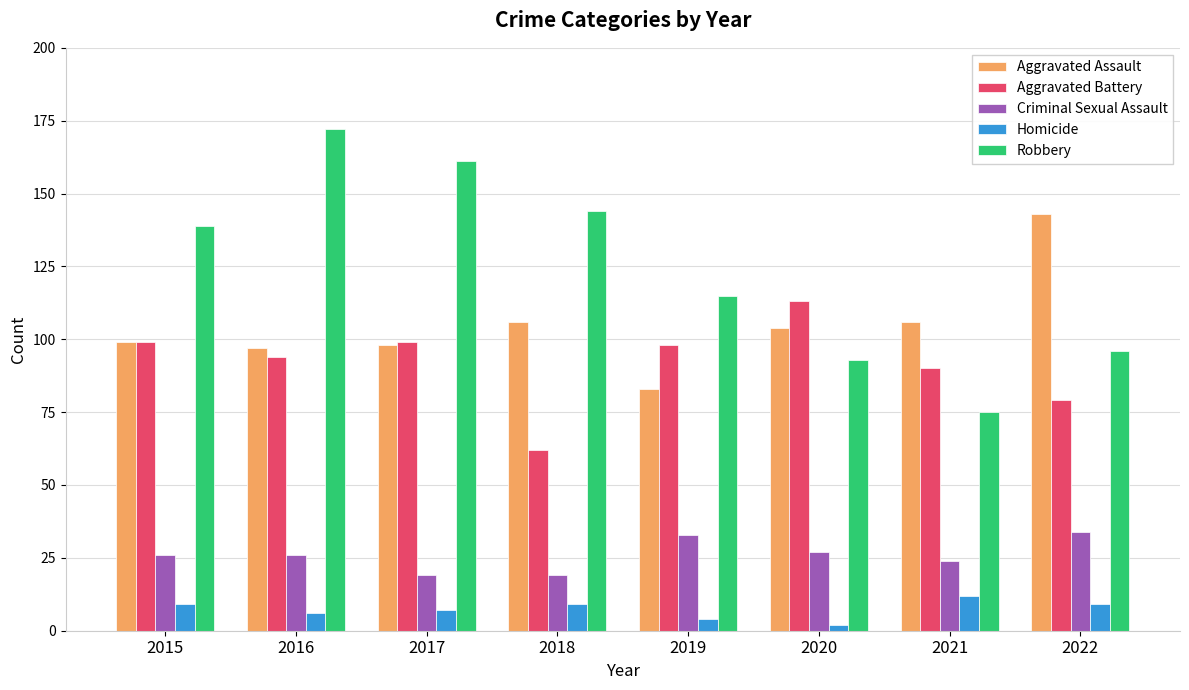

Count the number of data series in this chart.

5